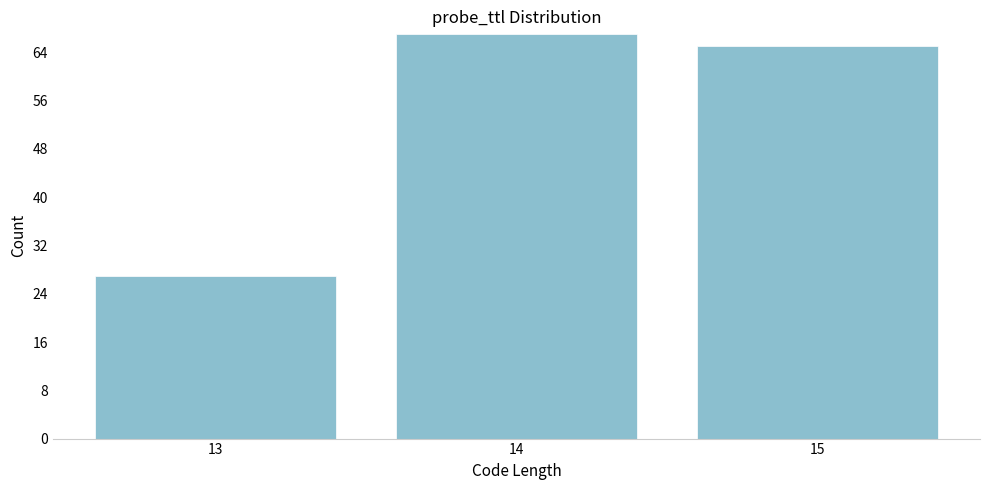

Reading left to right, extract all data points from this chart.

13=27	14=67	15=65